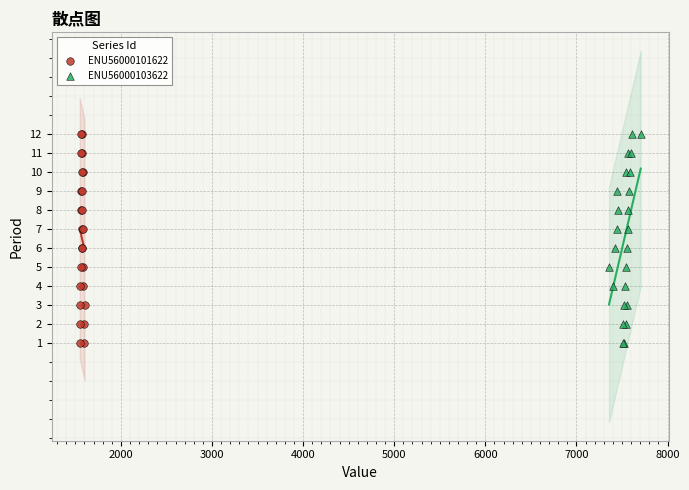

What are all the series names shown in the legend?

ENU56000101622, ENU56000103622